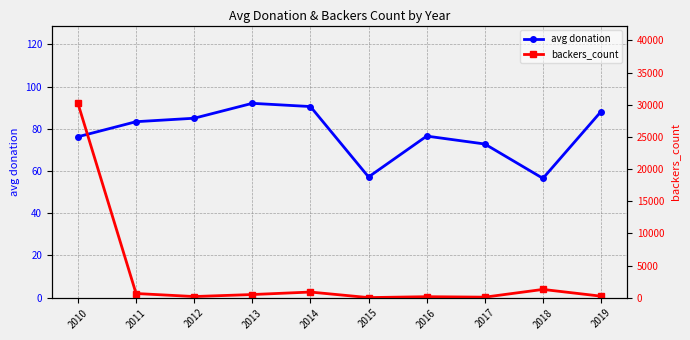

What value does the avg donation series have at 2012?

85.0